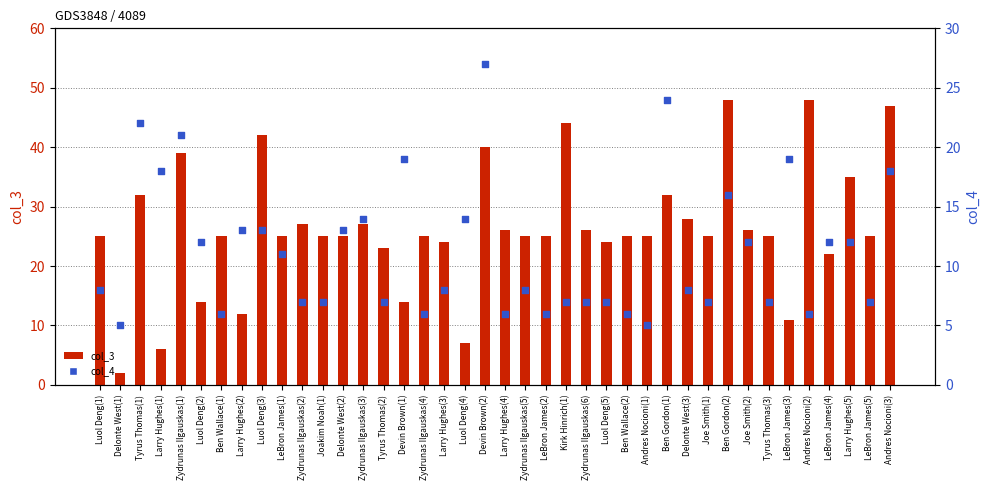

Which series has the largest Y range (max minus min)?

col_3